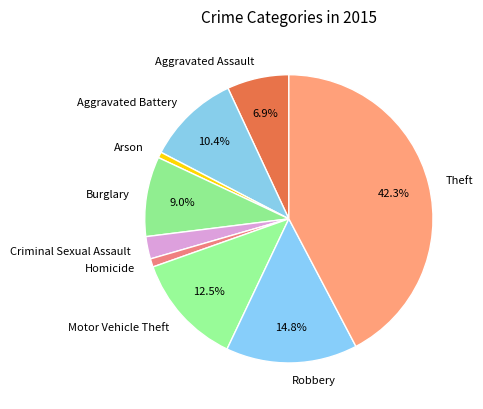

What is the largest slice in the pie chart?

Theft